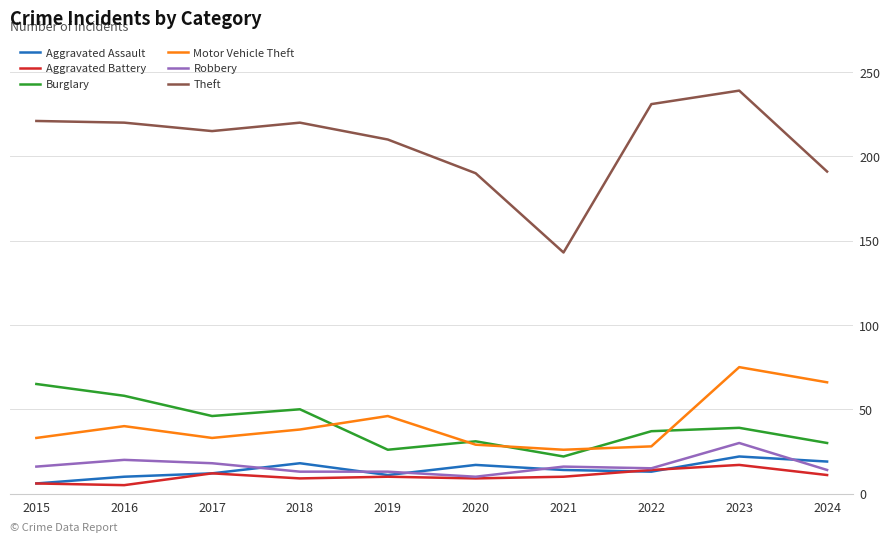

Is it true that Motor Vehicle Theft equals 127 at 2023?

False